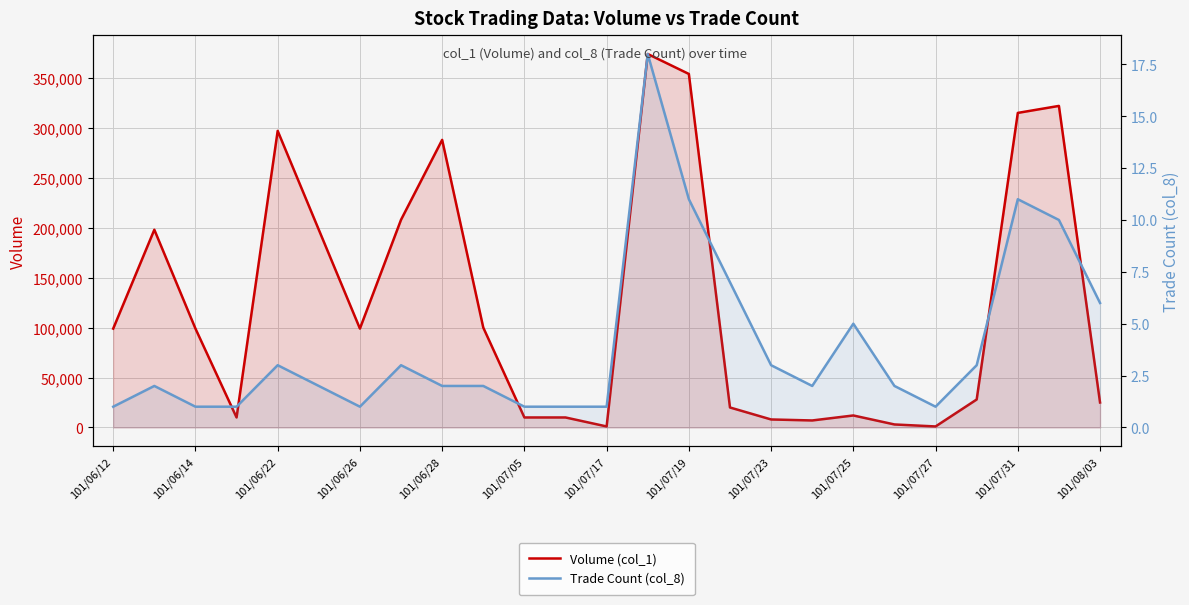

At 23, list the series in order from smallest to largest.

Trade Count (col_8), Volume (col_1)